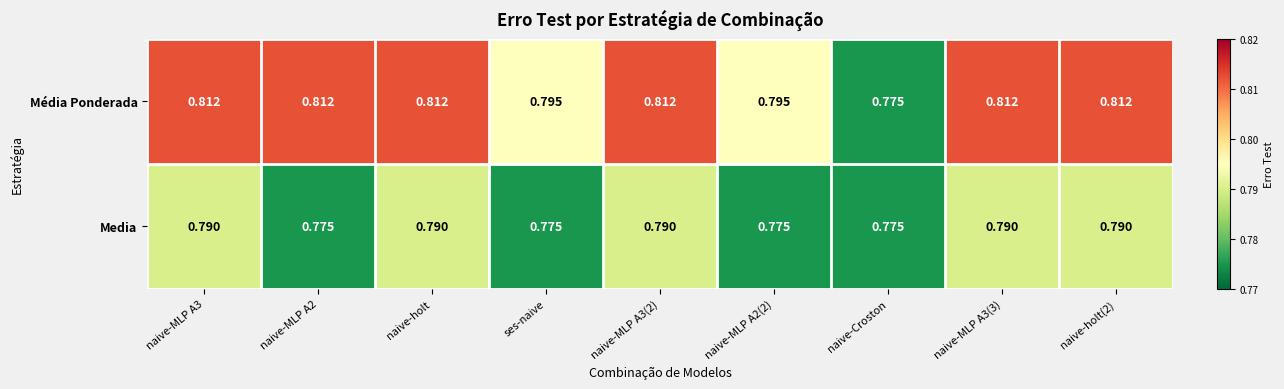

Between naive-MLP A2(2) and naive-holt(2), which series saw the biggest shift?

Média Ponderada